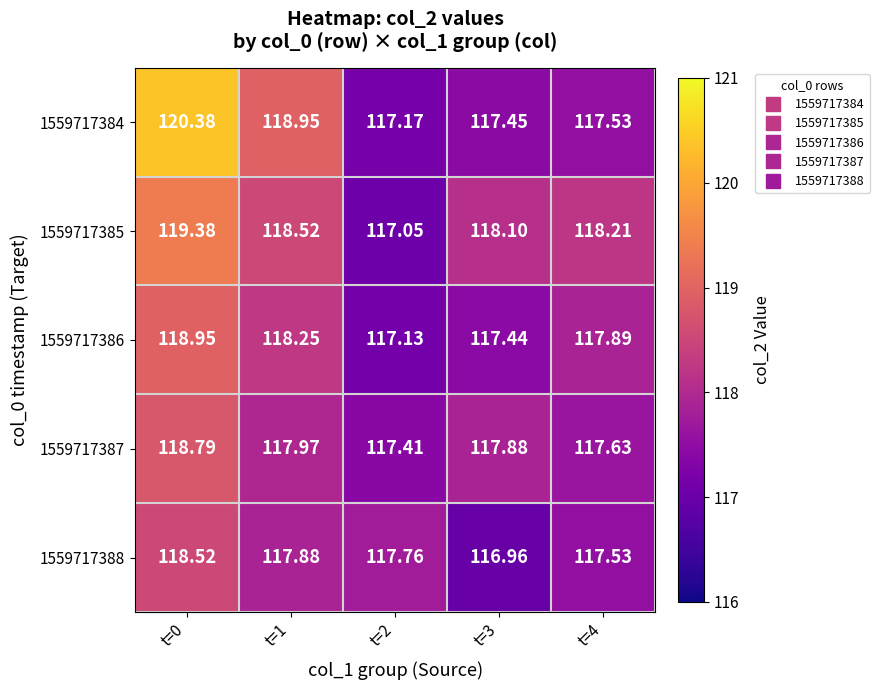

How many distinct data groups are displayed?

5